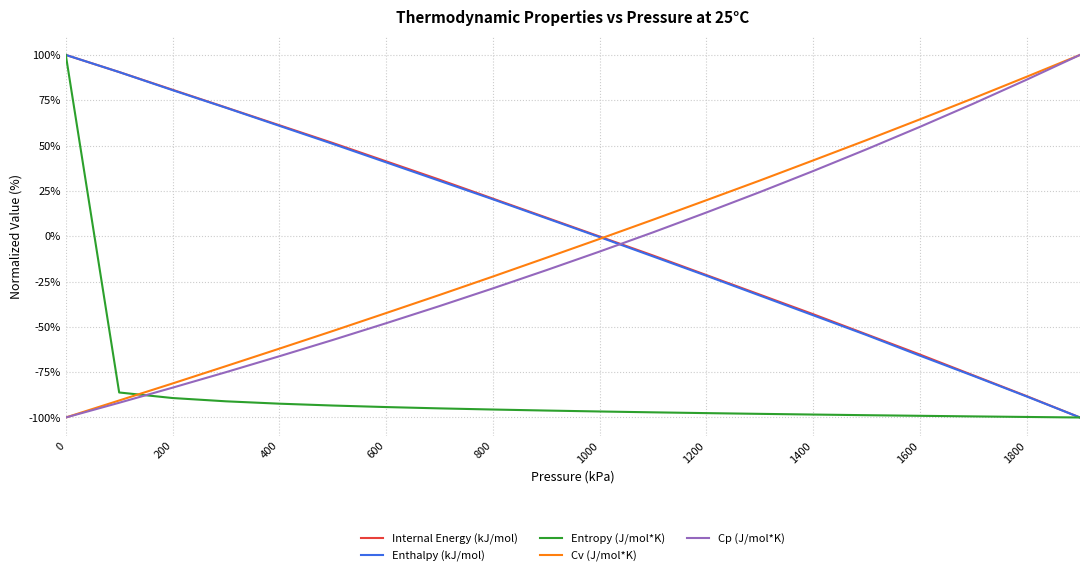

What is the lowest value of the Cv (J/mol*K) series?

-100.0